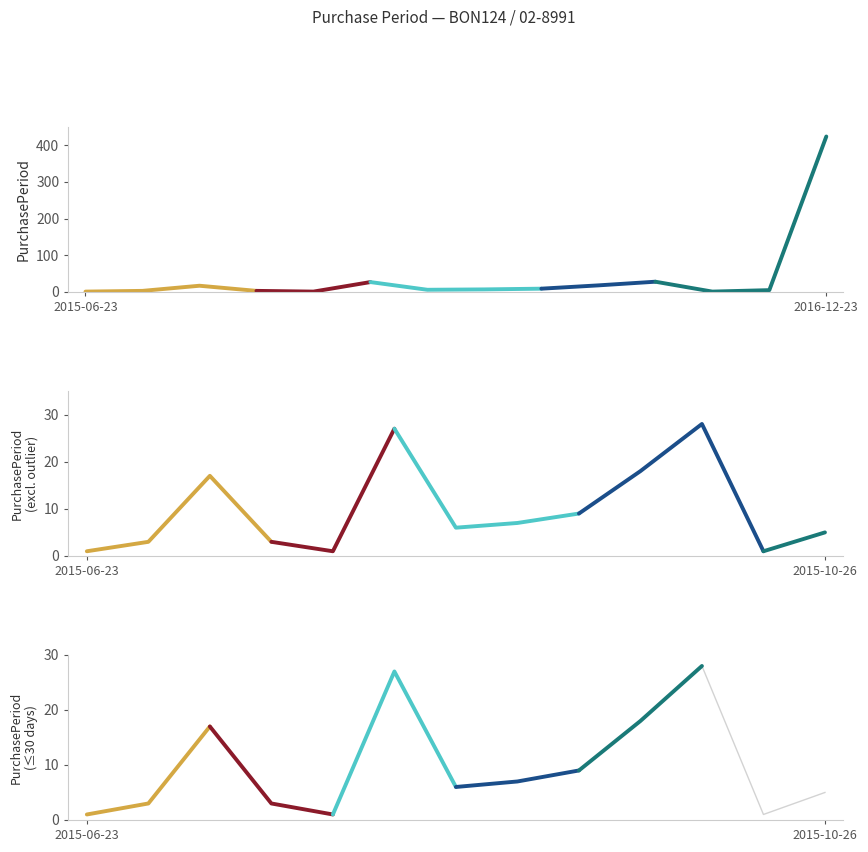

Rank the categories by value from highest to lowest.

2016-12-23, 2015-10-20, 2015-08-13, 2015-09-22, 2015-07-13, 2015-09-04, 2015-08-26, 2015-08-19, 2015-10-26, 2015-06-26, 2015-07-16, 2015-06-23, 2015-07-17, 2015-10-21